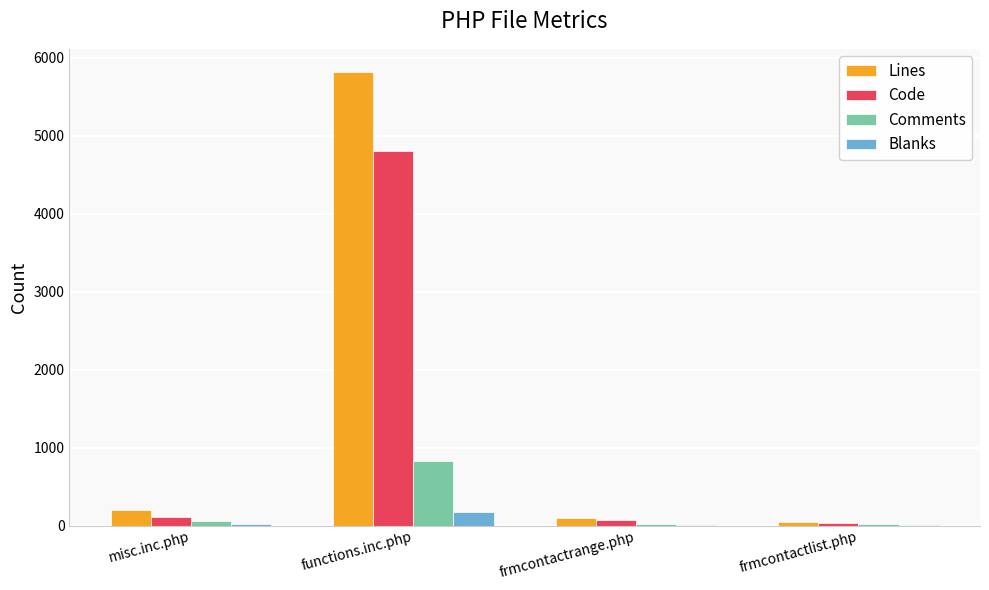

Is it true that Lines equals 8691 at functions.inc.php?

False